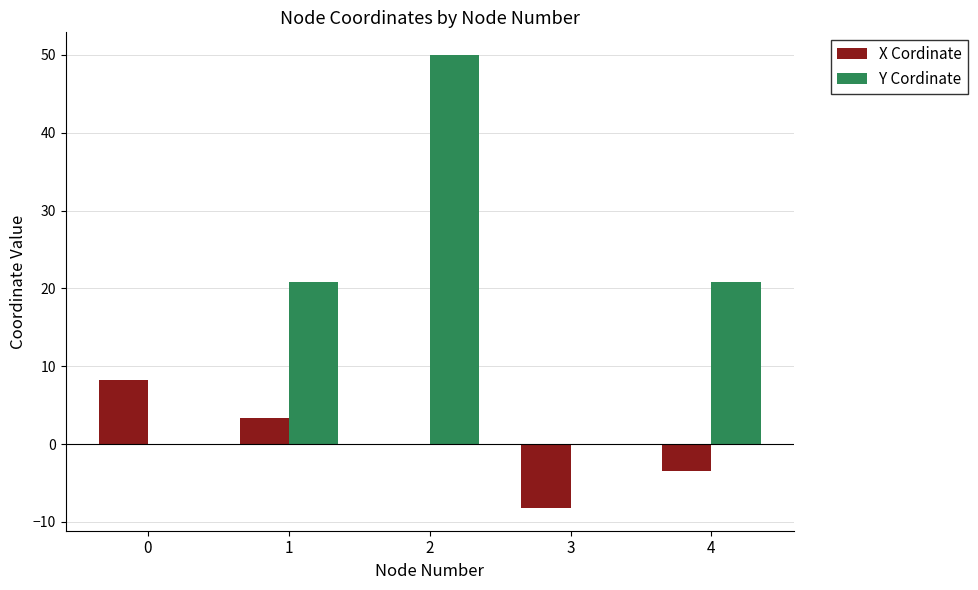

How many groups of bars are there?

5